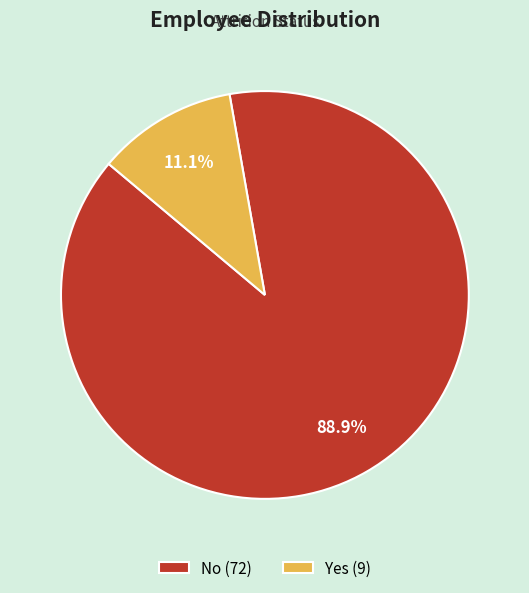

True or false: No accounts for 82% of the total.

False